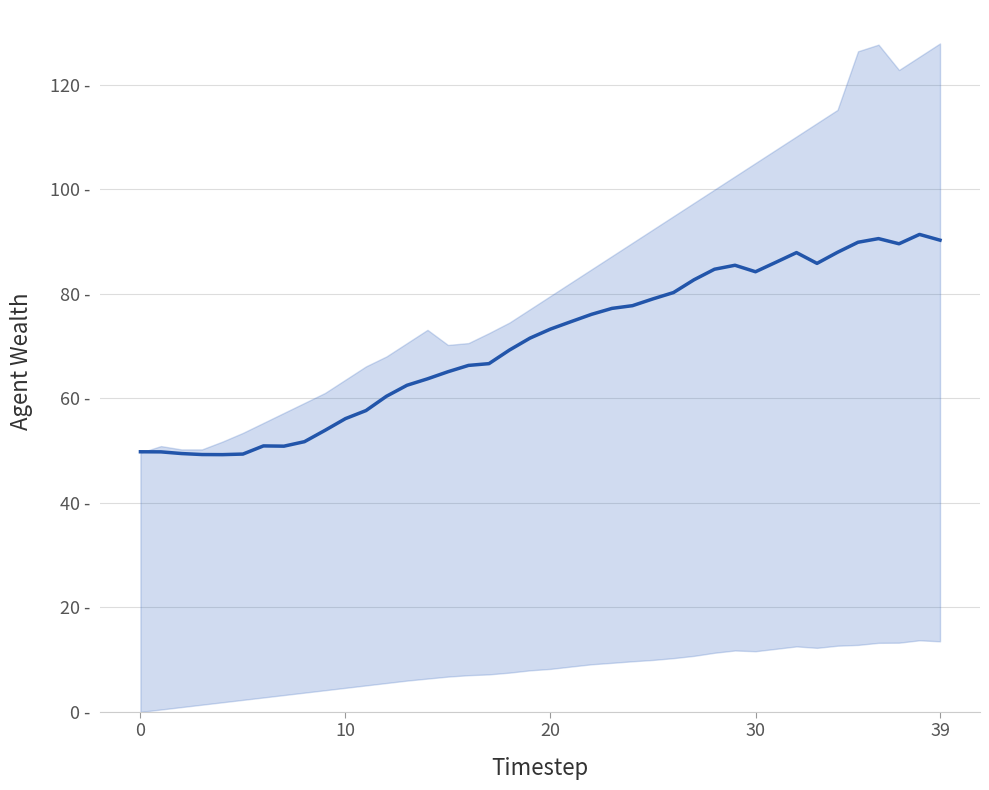

What is the change in value from 12 to 28?

+24.3